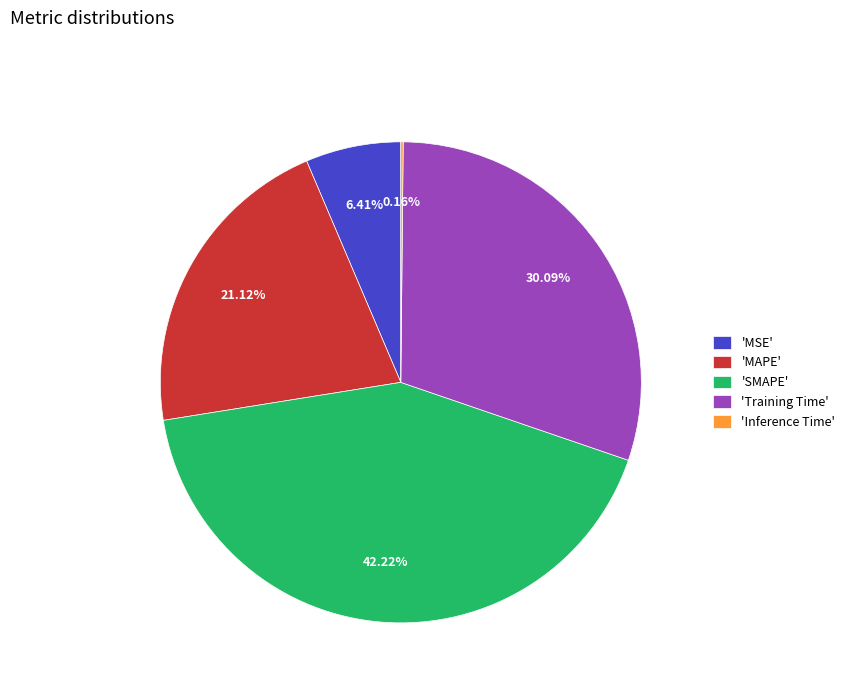

What is the largest slice in the pie chart?

'SMAPE'